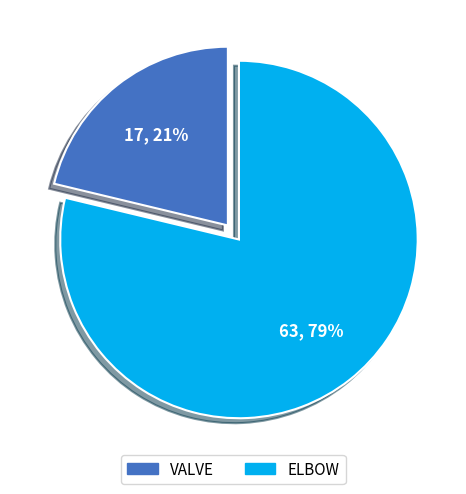

To the nearest percent, what percentage of the pie is ELBOW?

79%